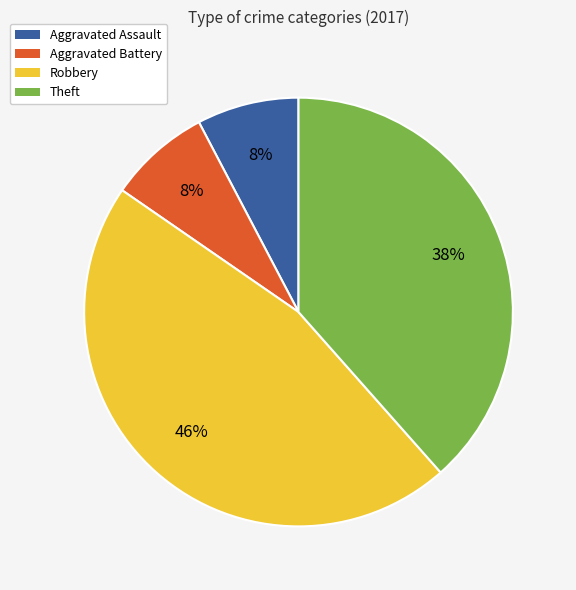

Which slice is the largest?

Robbery